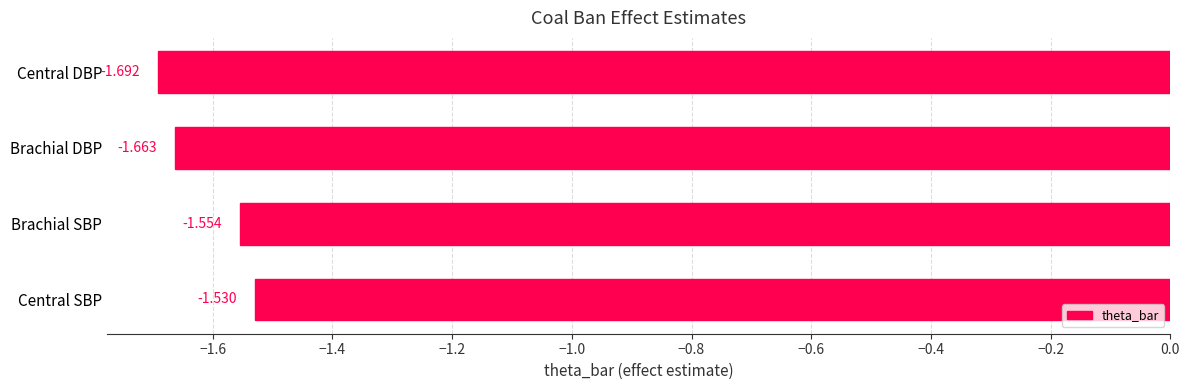

How many bars are there in total?

4